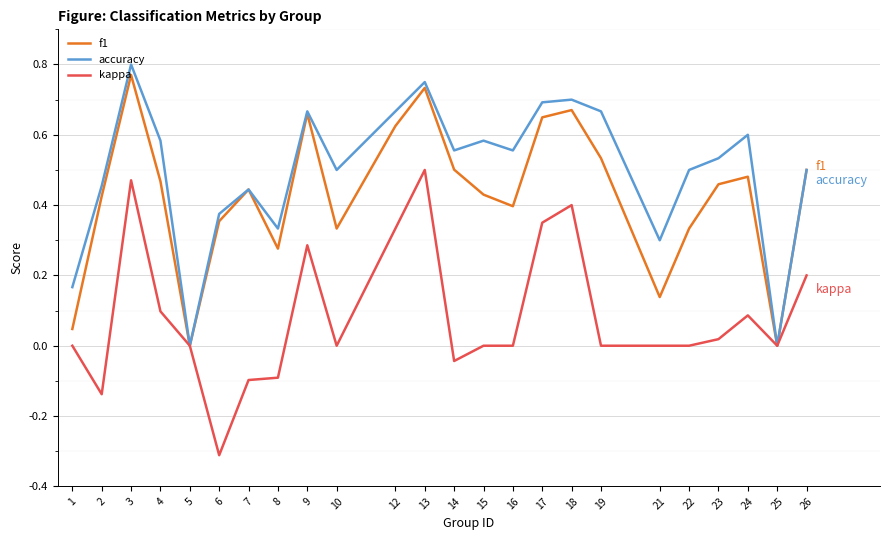

List the series in order of their overall mean, lowest first.

kappa, f1, accuracy